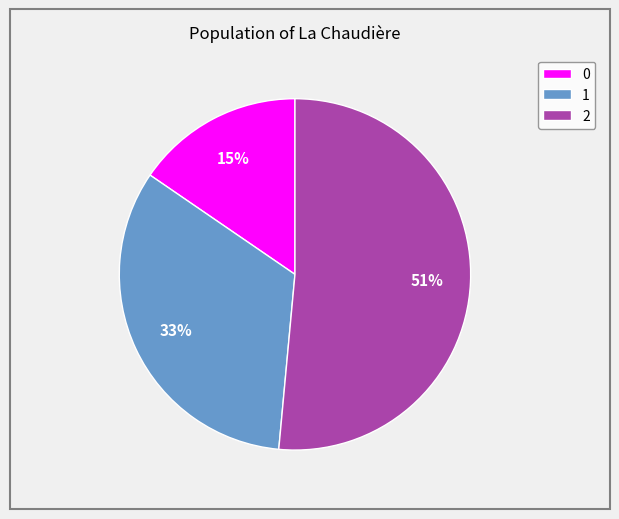

Rank the categories by value from lowest to highest.

0, 1, 2